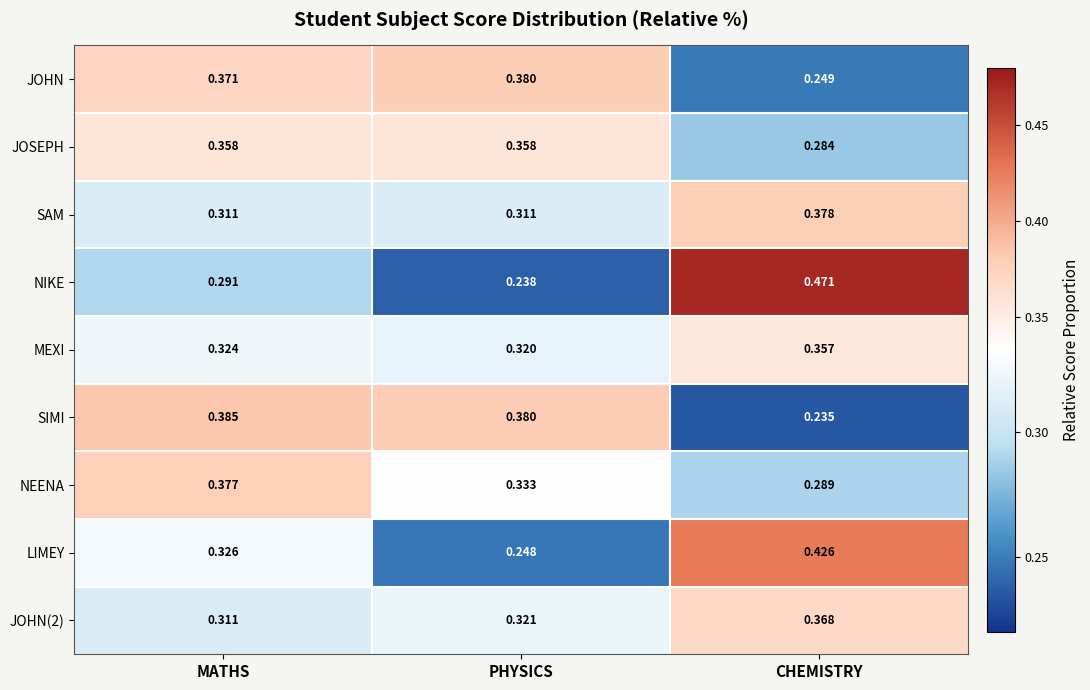

Is the value of LIMEY at PHYSICS greater than the value of SAM at PHYSICS?

No